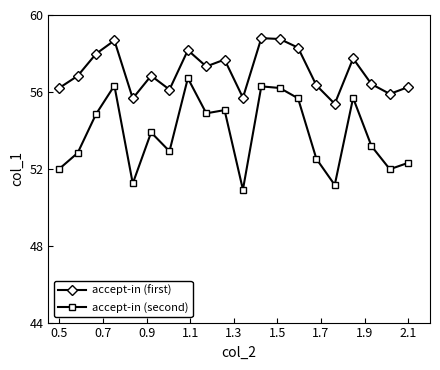

In accept-in (second), how many points are higher than both neighbors (excluding endpoints)?

6